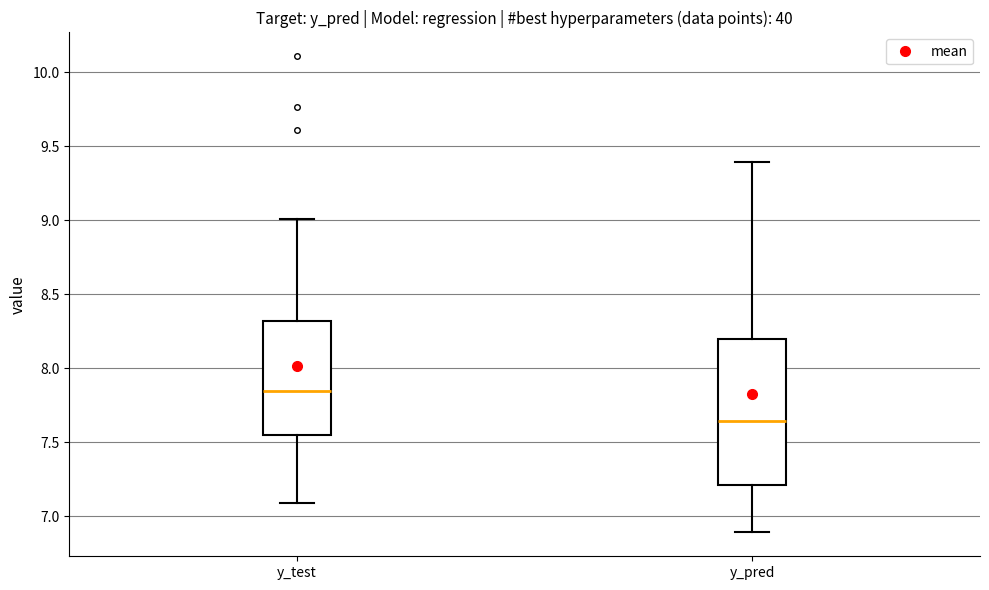

Which box has the highest median line?

y_test